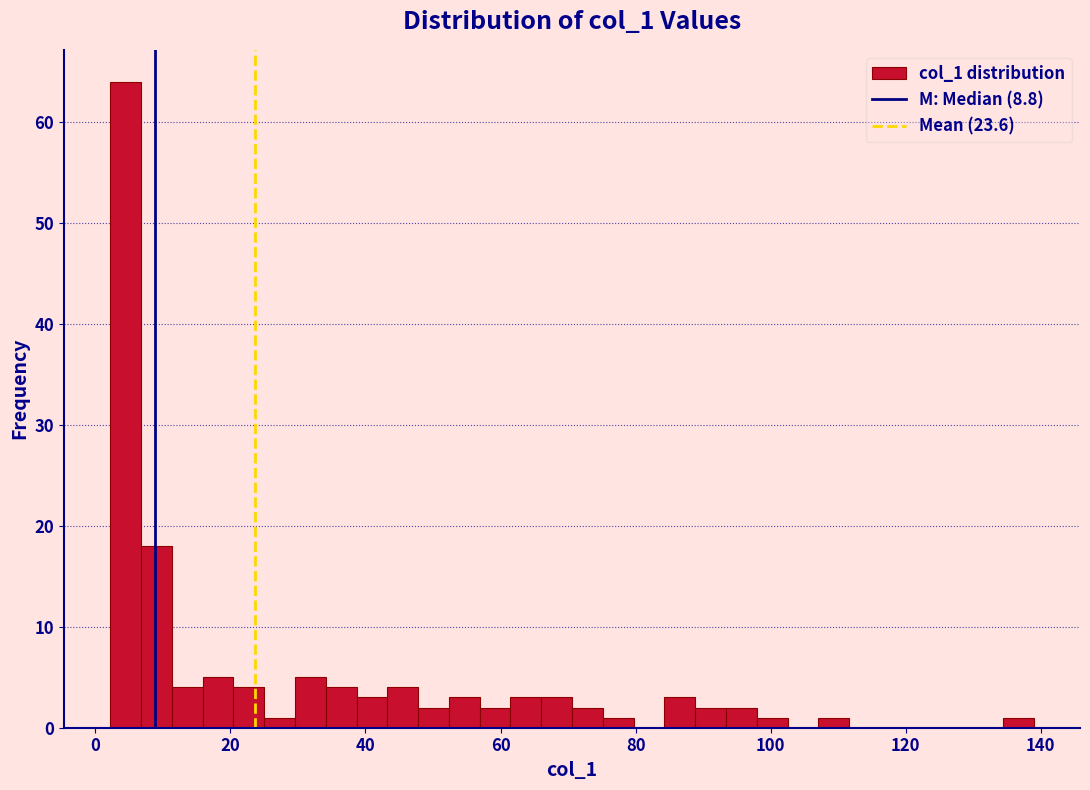

Read against the x-axis, roughly where is the centre of the tallest bar?

4